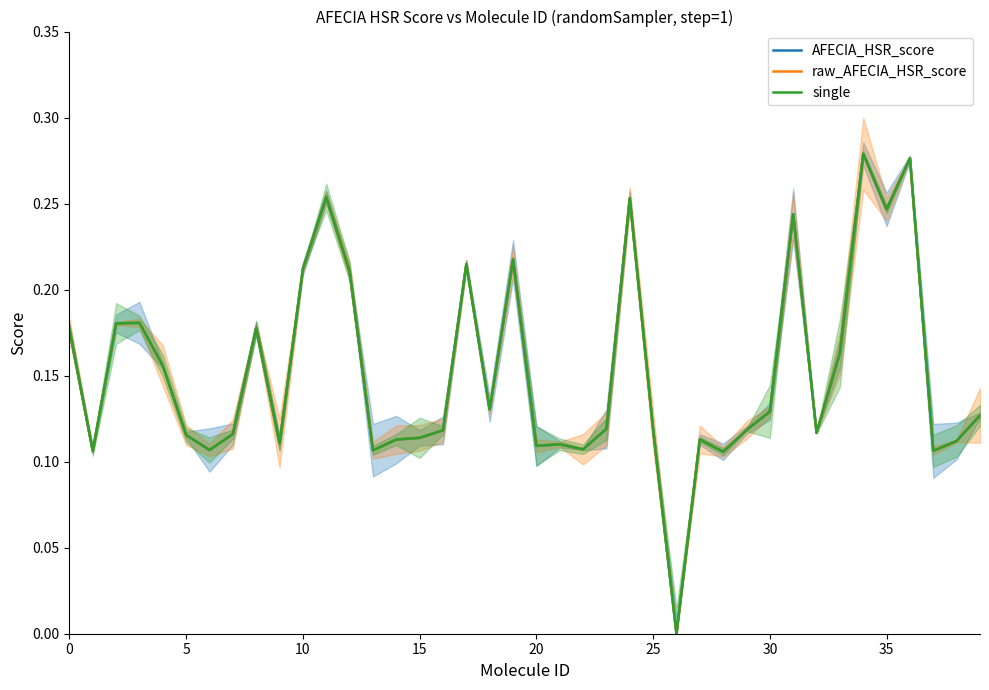

How many interior local peaks does the raw_AFECIA_HSR_score series have?

11